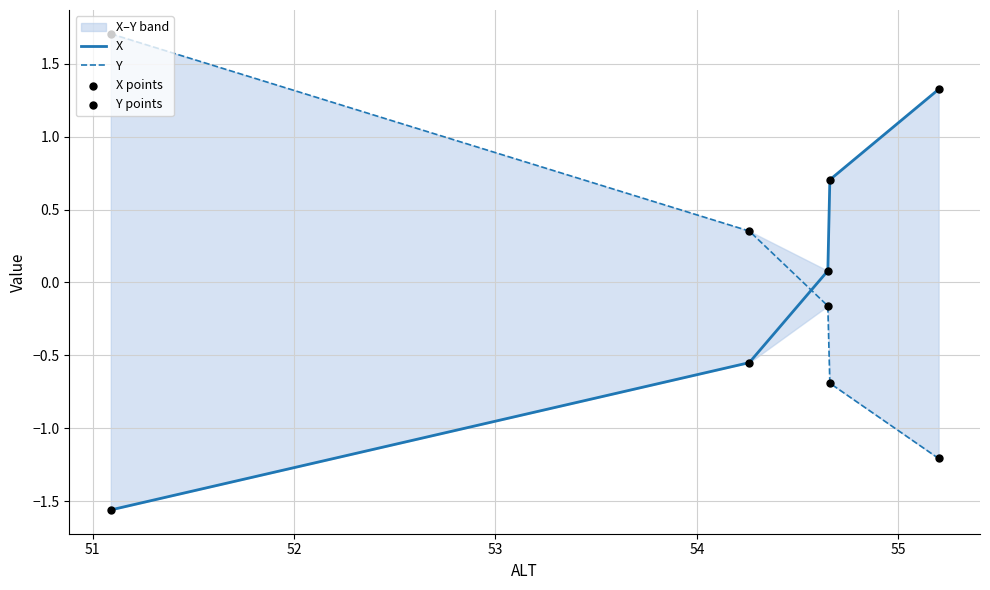

Which series has the largest Y range (max minus min)?

Y